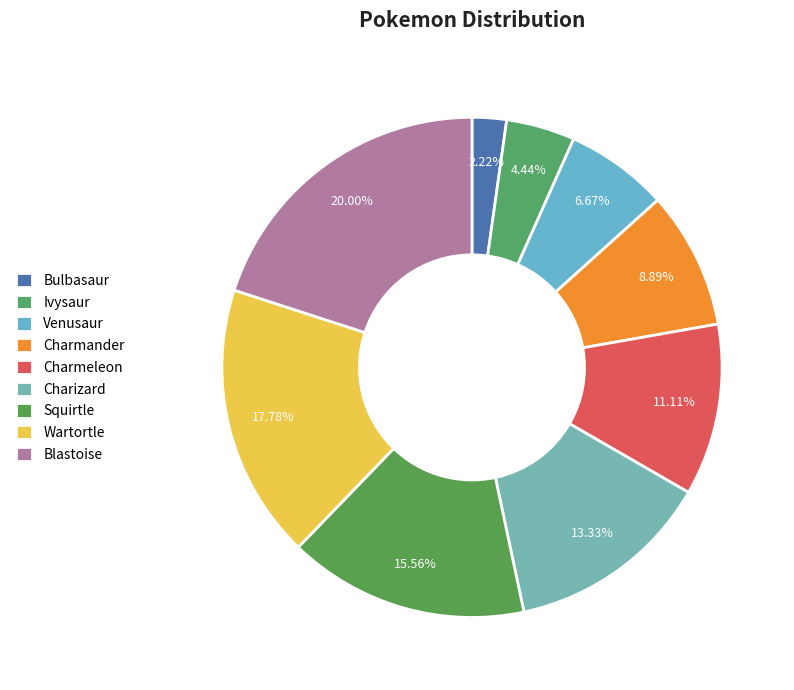

Is Charmeleon the majority of the pie?

No